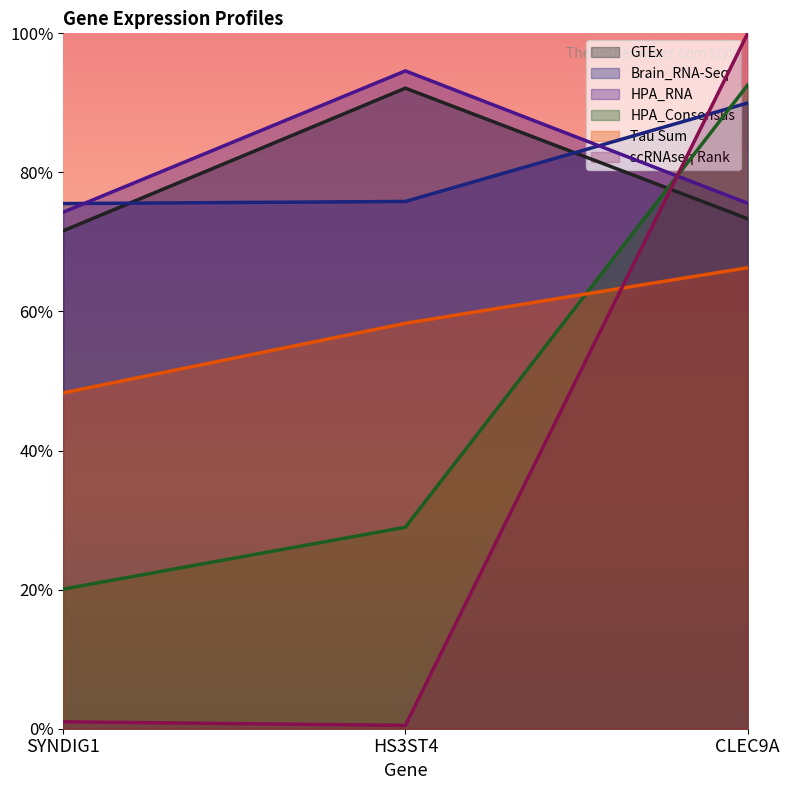

The Brain_RNA-Seq series shows 0.2 at SYNDIG1. True or false?

False